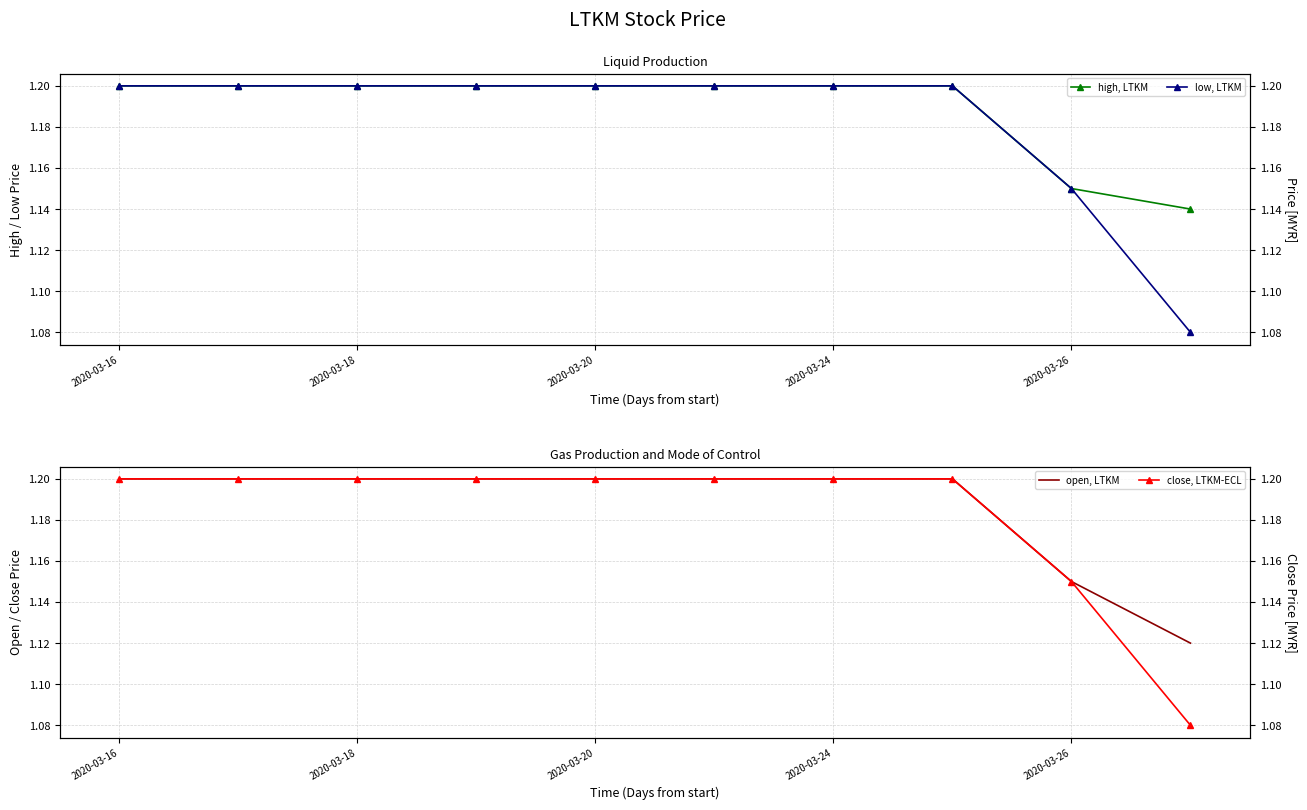

What is the minimum value for high, LTKM?

1.1